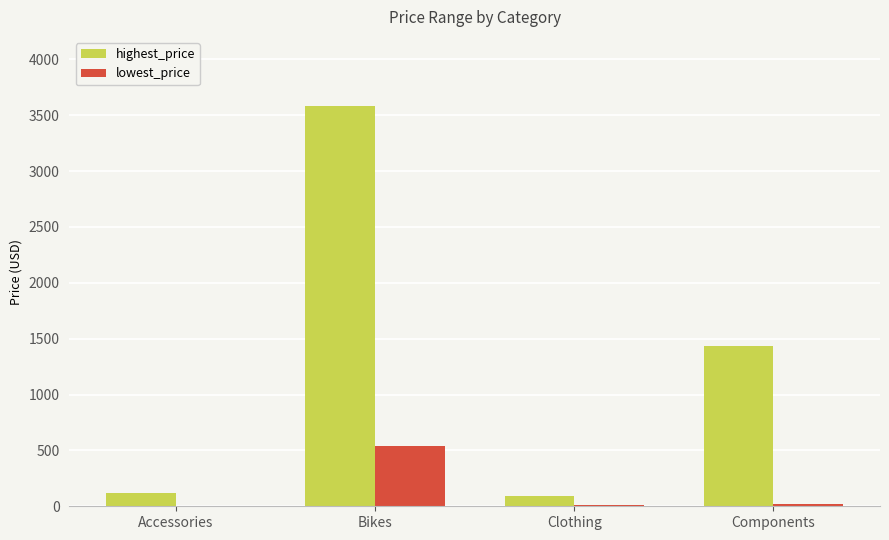

At which label does highest_price reach its peak?

Bikes